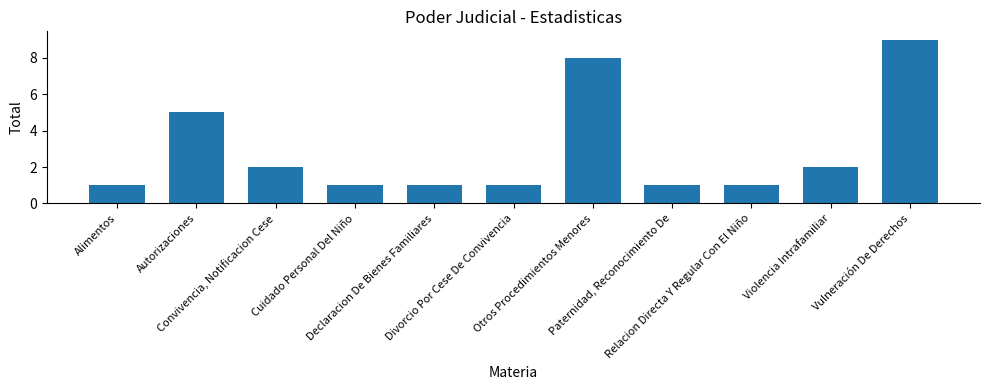

The value at Declaracion De Bienes Familiares is 2. True or false?

False